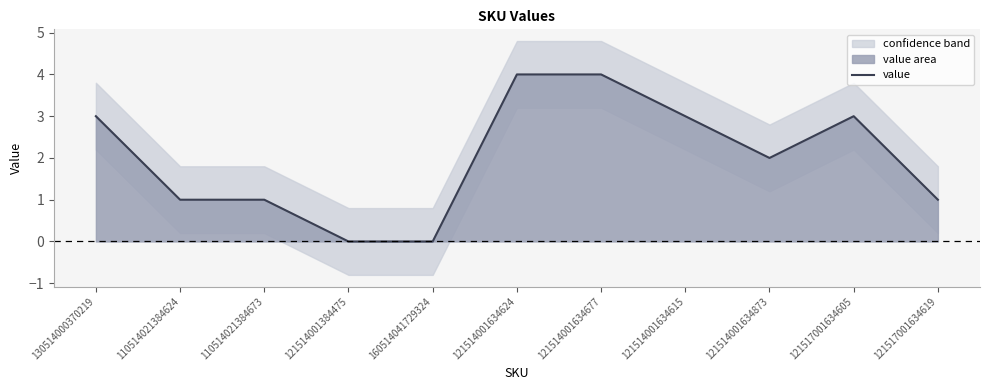

At which label does the data first exceed 2?

130514000370219